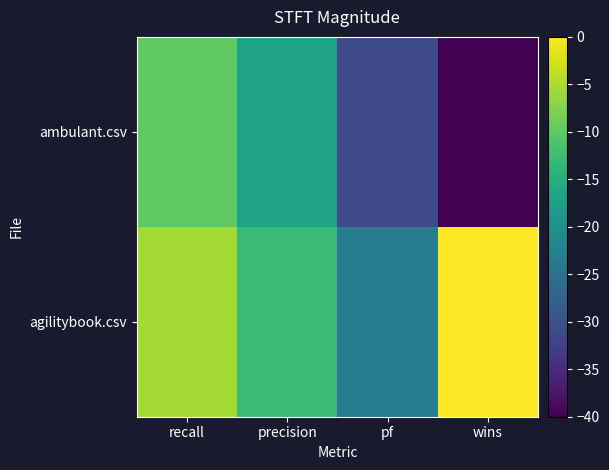

Which label corresponds to the smallest value in the chart?

wins